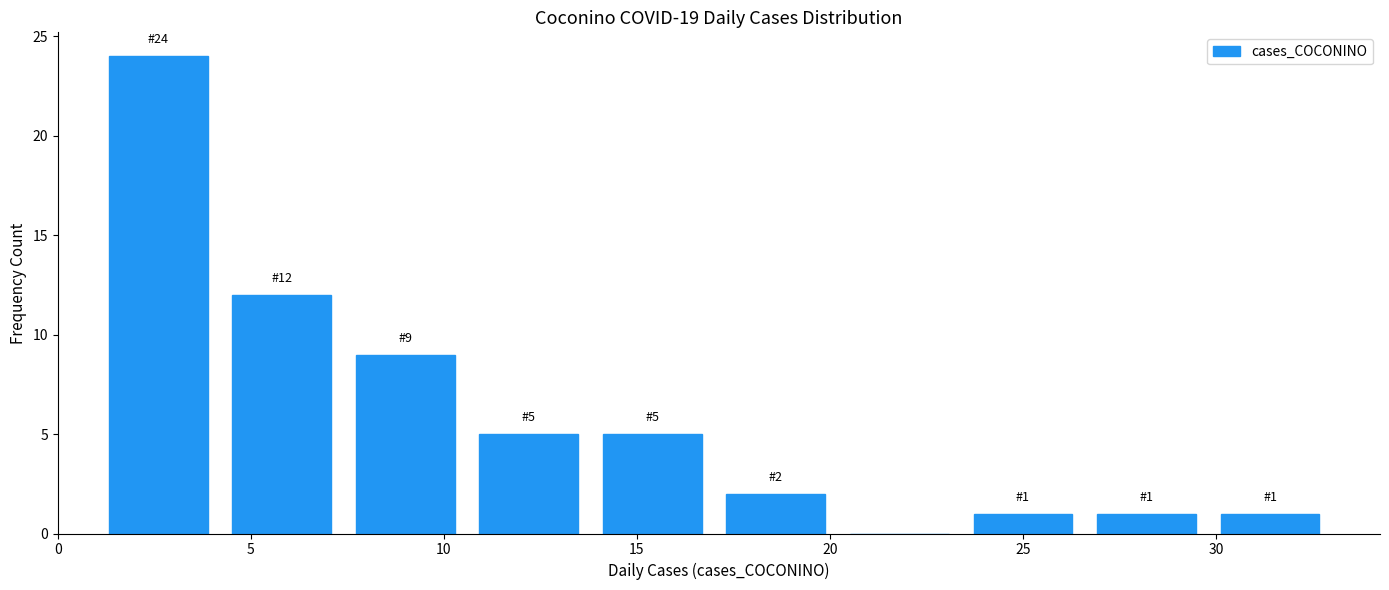

Over which range of the x-axis is the bar tallest?

1.0 to 4.2